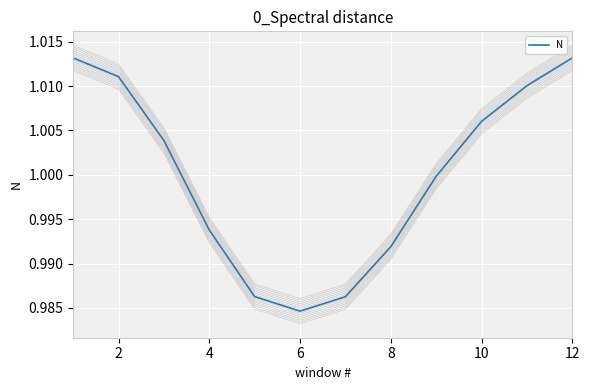

Reading right to left, transcribe all the data shown in this chart.

1.0	1.0	1.0	1.0	1.0	1.0	1.0	1.0	1.0	1.0	1.0	1.0